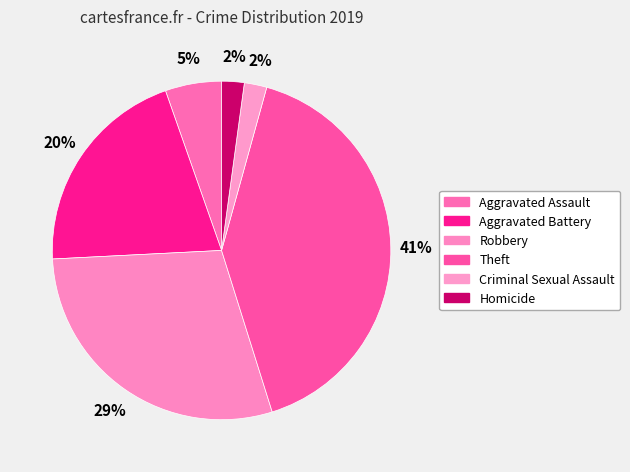

To the nearest percent, what is the difference between the Aggravated Assault and Homicide slice percentages?

3%